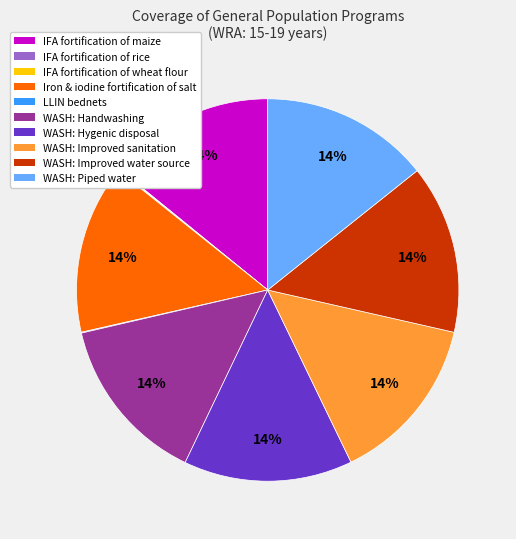

To the nearest percent, what is the difference between the largest and smallest slice percentages?

14%